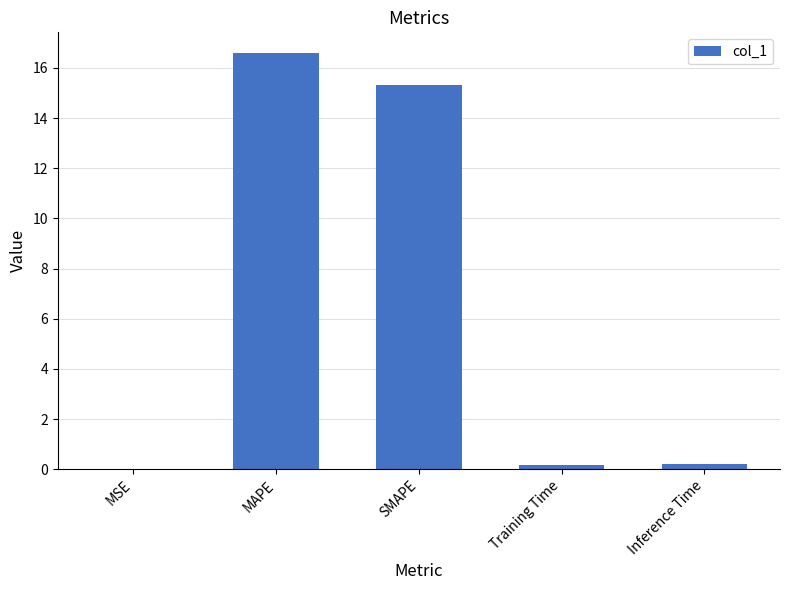

The value at MAPE is 6.4. True or false?

False